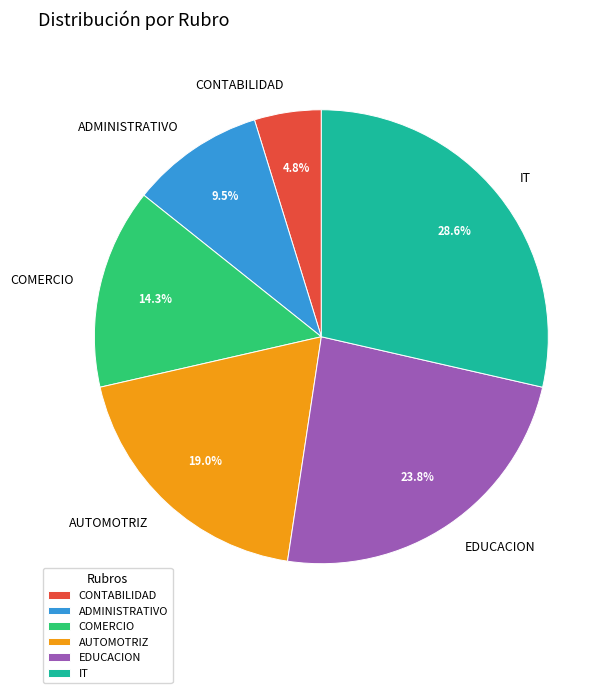

Does CONTABILIDAD account for over 50% of the chart?

No